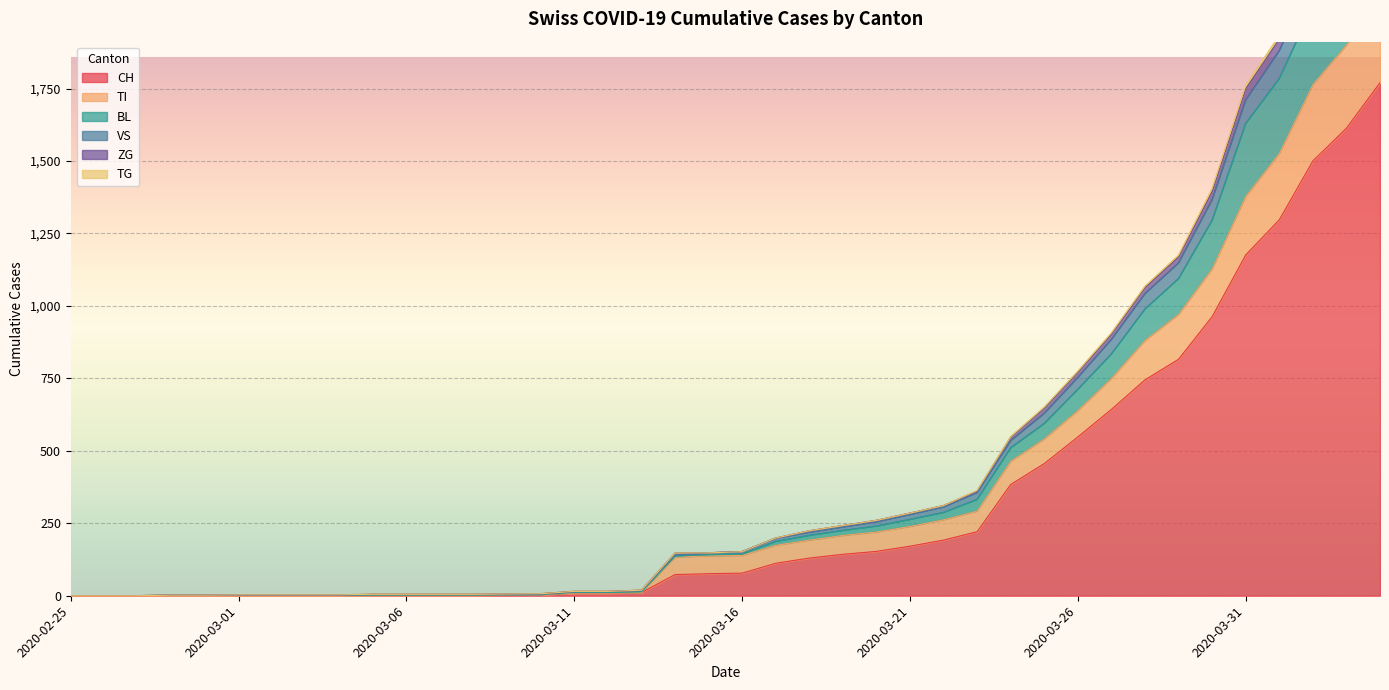

True or false: TI and ZG intersect in this chart.

False